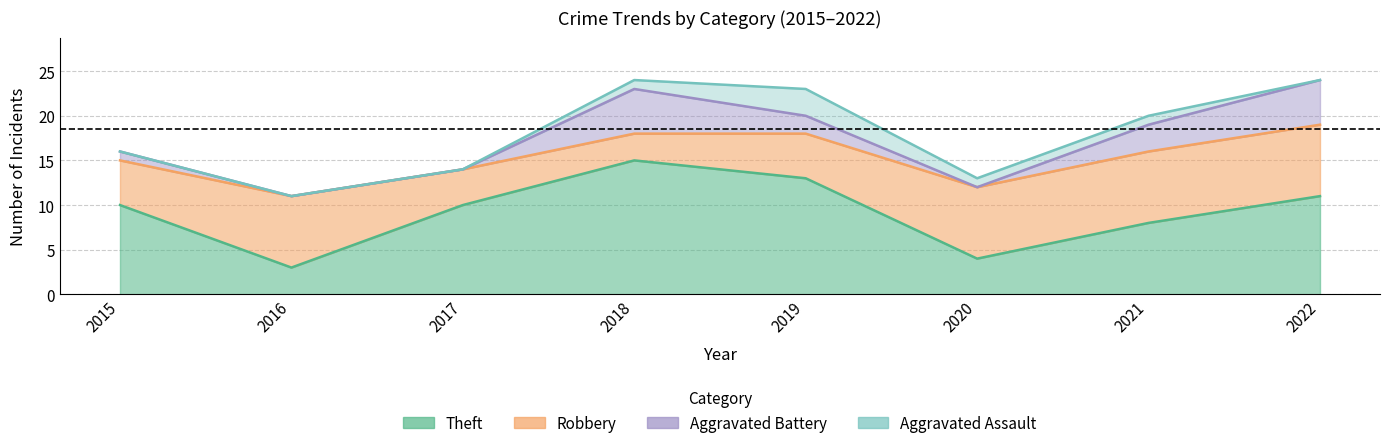

Does the chart have visible grid lines?

Yes